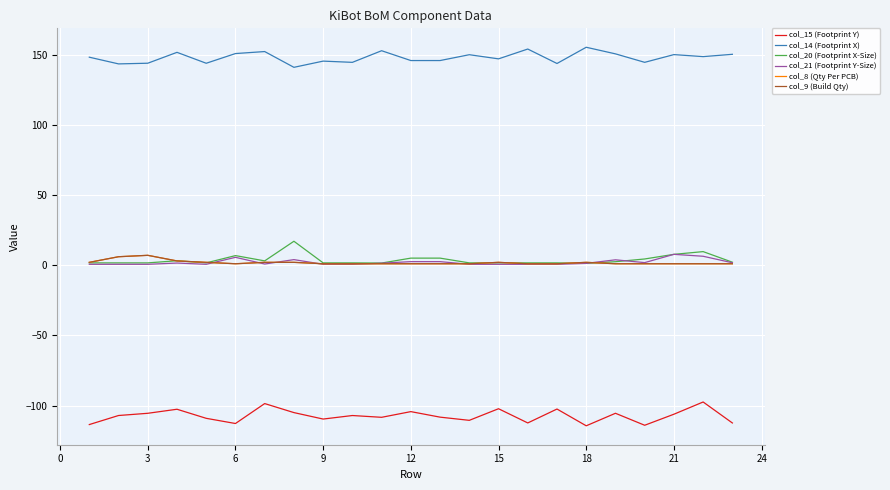

What is the maximum value for col_20 (Footprint X-Size)?

17.0